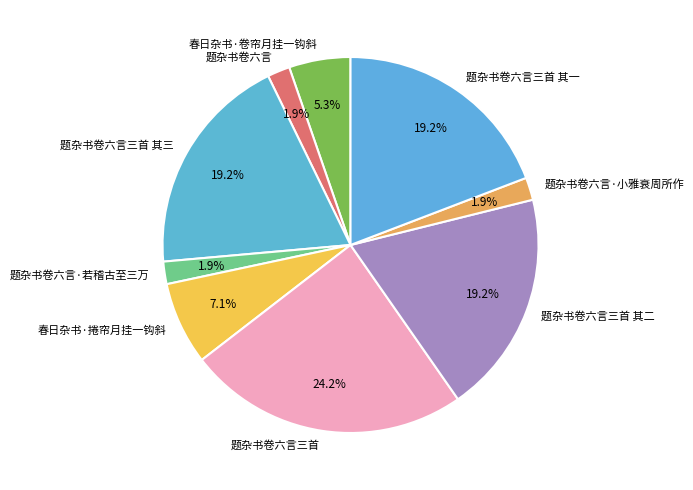

What percentage do 题杂书卷六言三首 and 题杂书卷六言·若稽古至三万 together represent?

26.1%